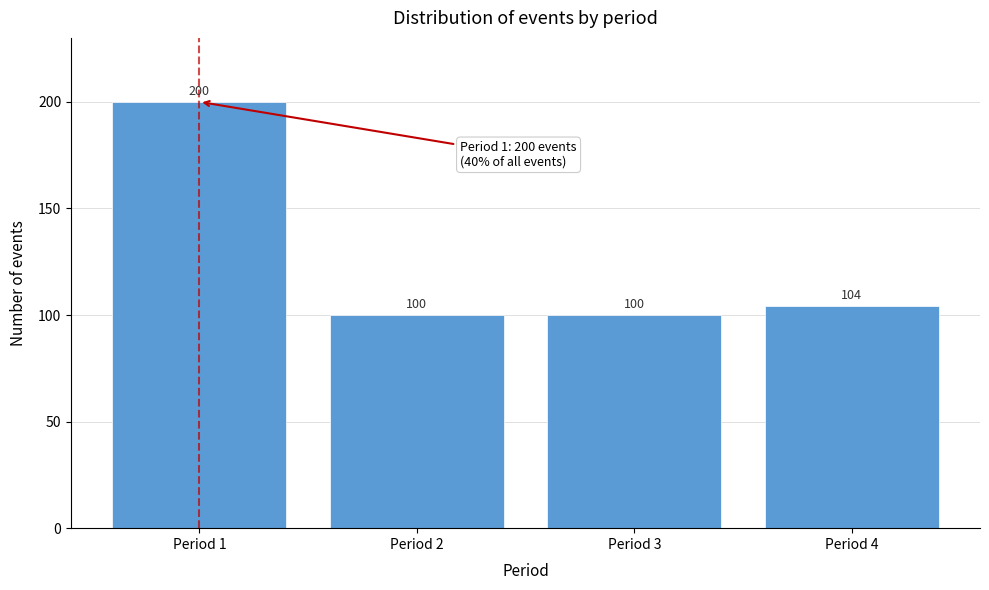

Which range on the x-axis has the tallest bar?

0.5 to 1.5